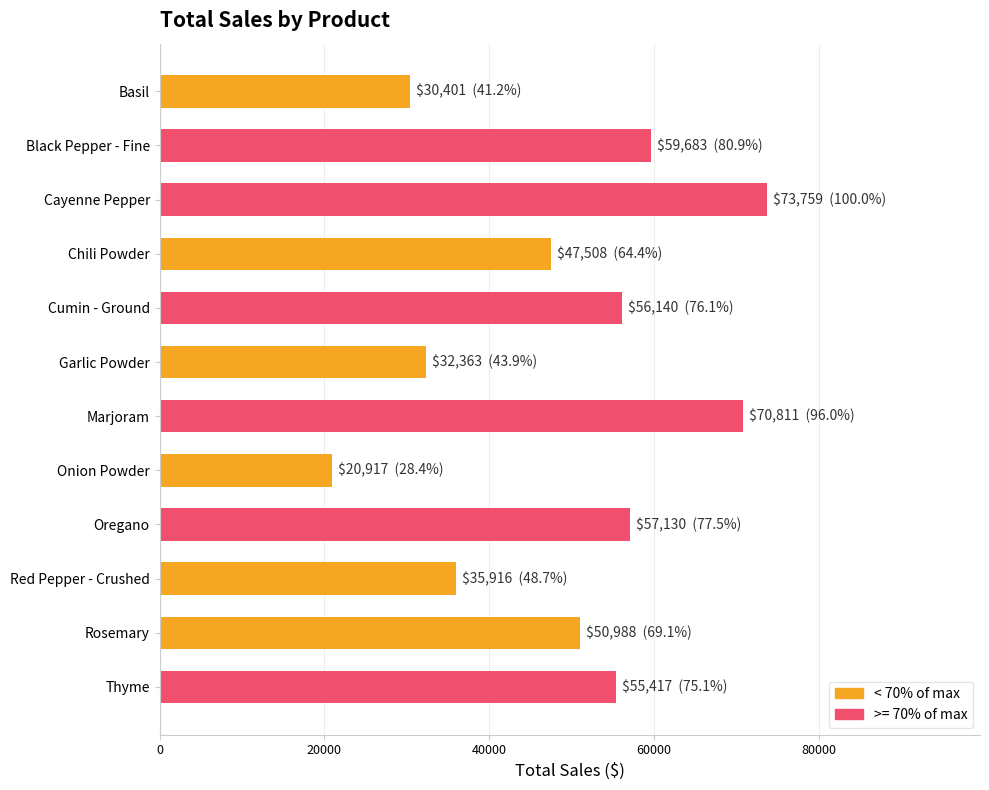

At which category does the chart reach its peak across all series?

Cayenne Pepper